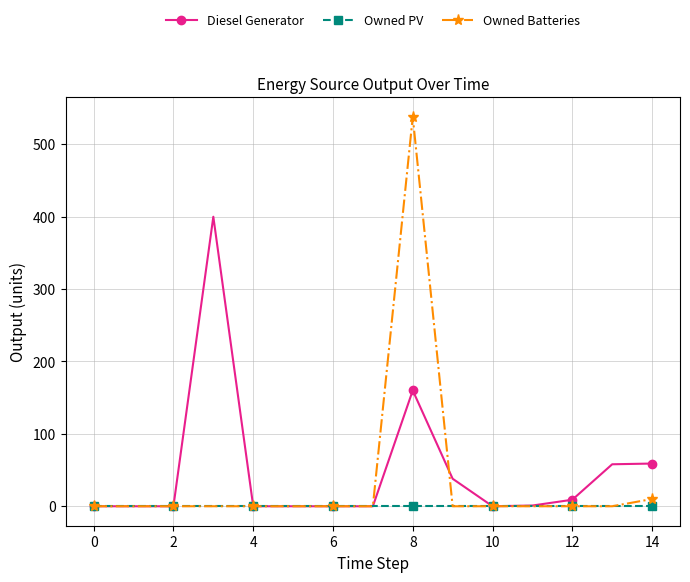

What is the greatest value displayed?

538